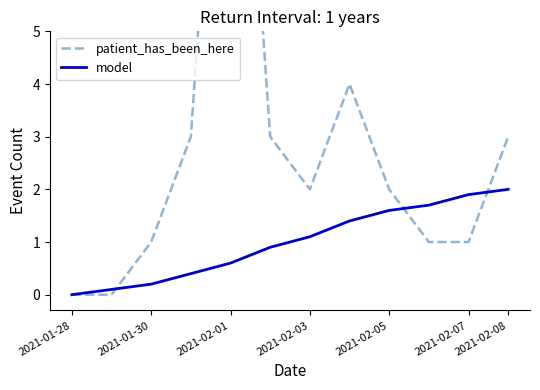

Reading left to right, what are all the values shown in this chart?

patient_has_been_here: 0.0	0.0	1.0	3.0	14.0	3.0	2.0	4.0	2.0	1.0	1.0	3.0
model: 0.0	0.1	0.2	0.4	0.6	0.9	1.1	1.4	1.6	1.7	1.9	2.0